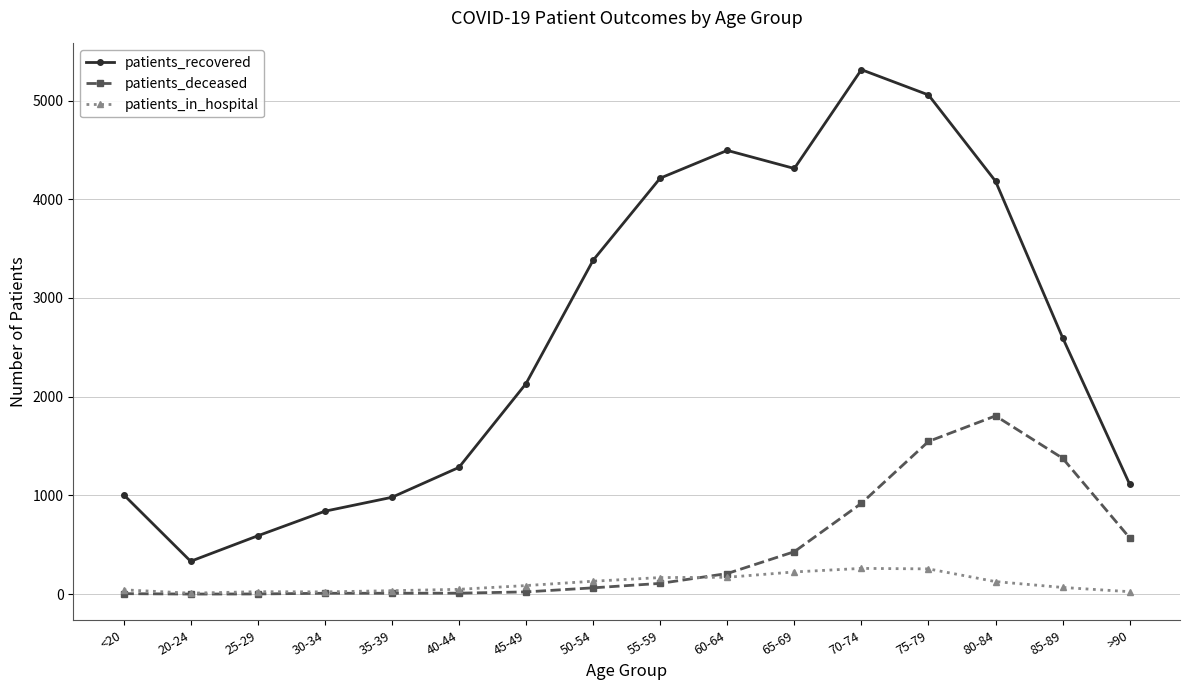

What is the difference between the highest and lowest values at 40-44?

1274